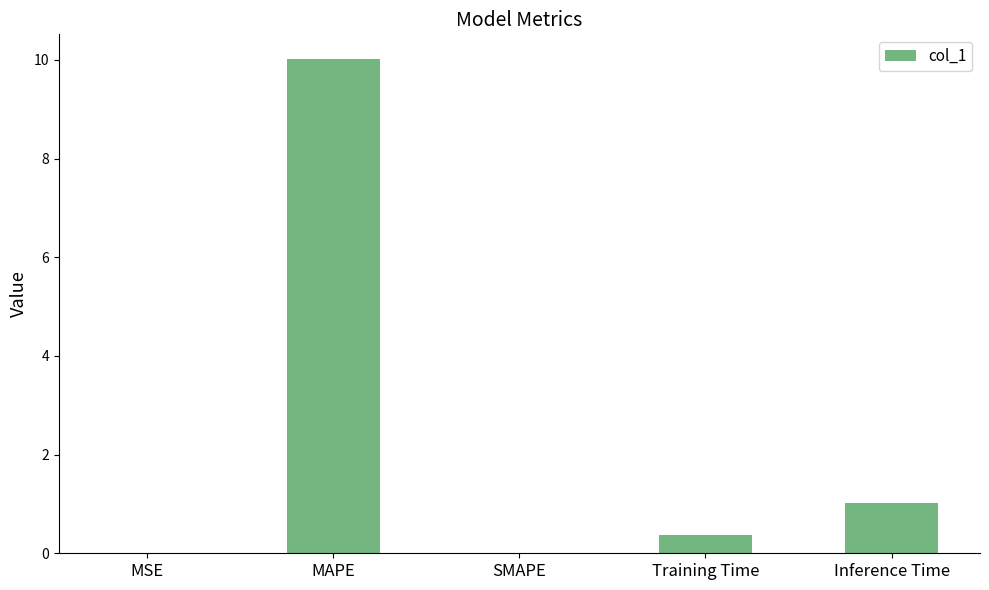

Are the bars horizontal?

No